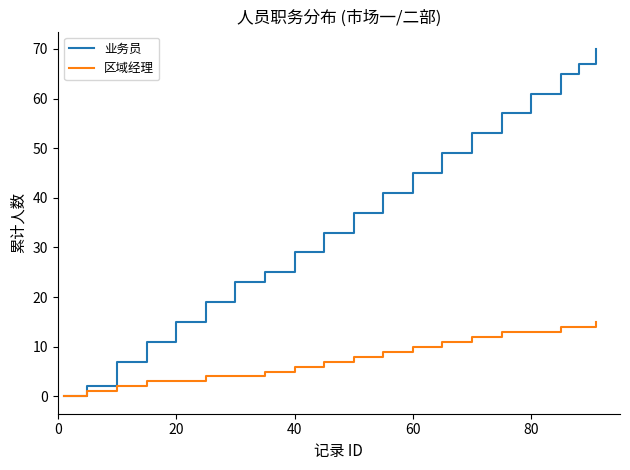

Rank the series by their average value, from lowest to highest.

区域经理, 业务员